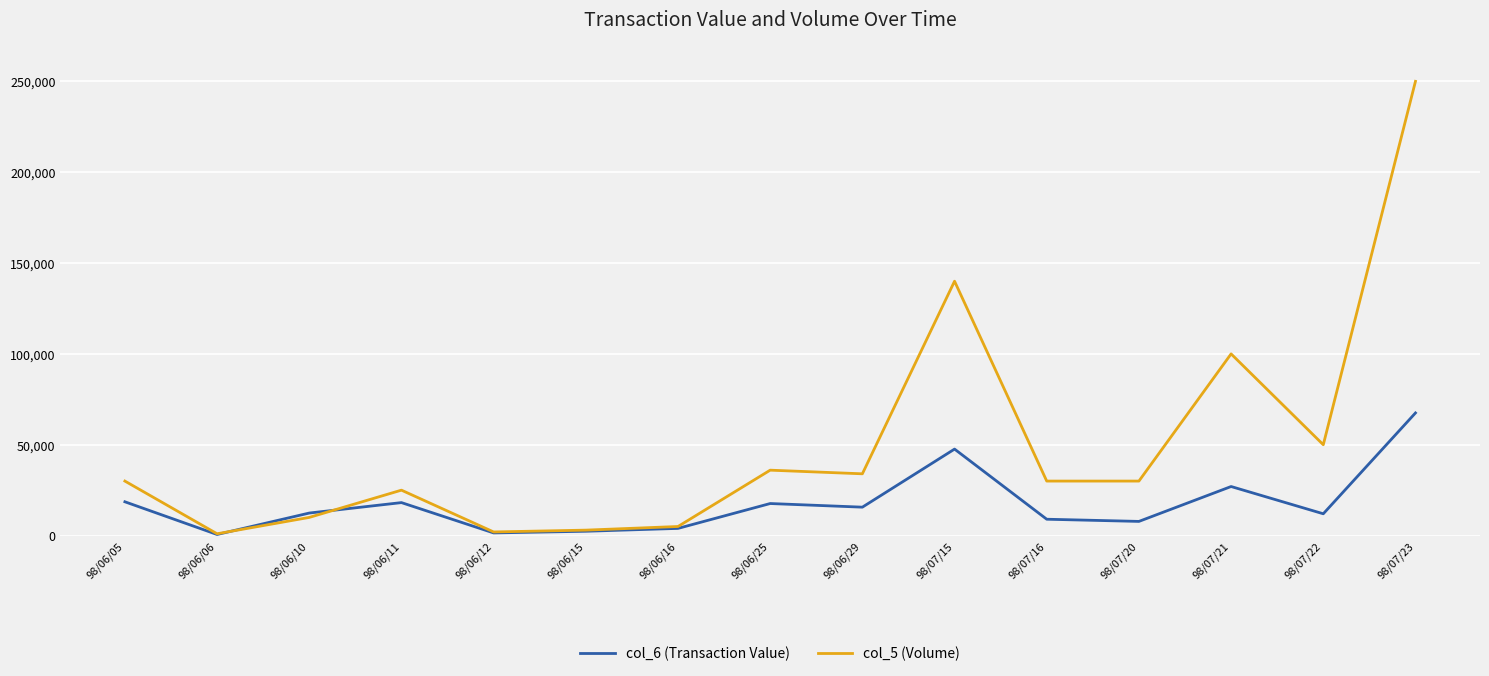

True or false: col_6 (Transaction Value) has more than 1 interior local peaks.

True